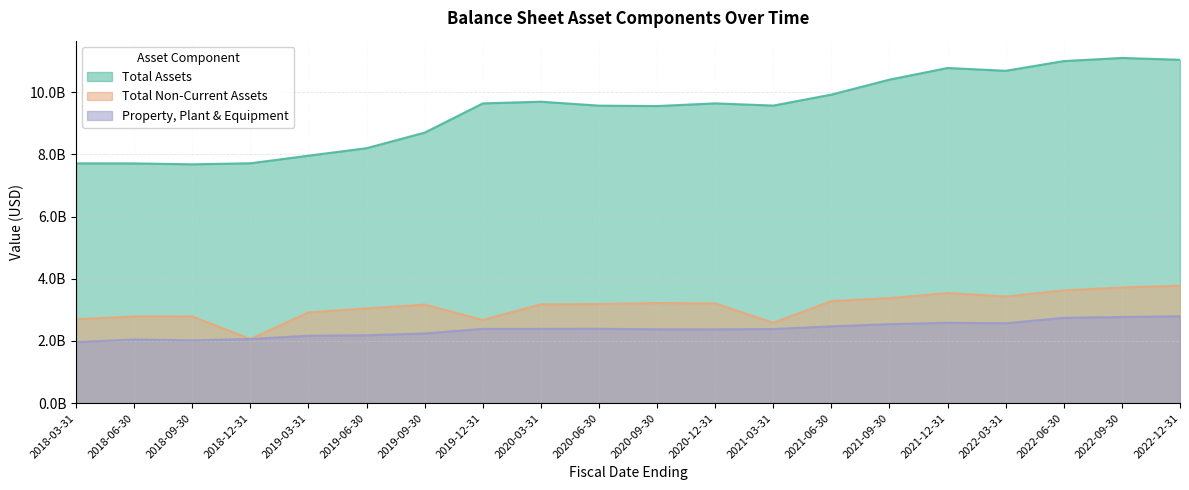

True or false: totalNonCurrentAssets and totalAssets intersect in this chart.

False